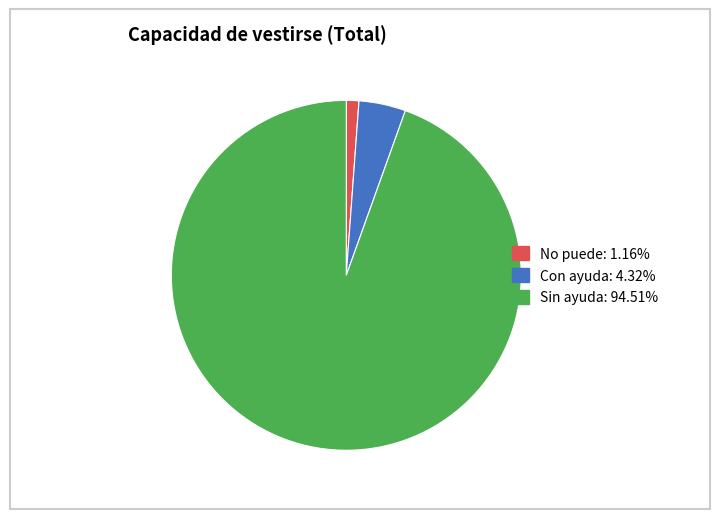

What is the ratio of the value at Con ayuda to the value at No puede?

3.7